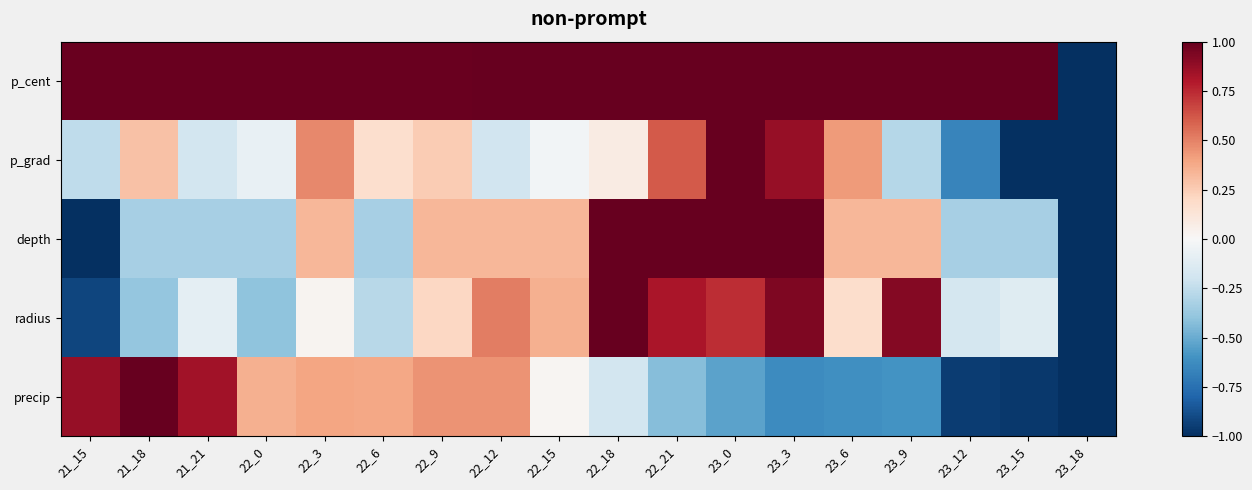

At which category is the sum across all series the highest?

23_0